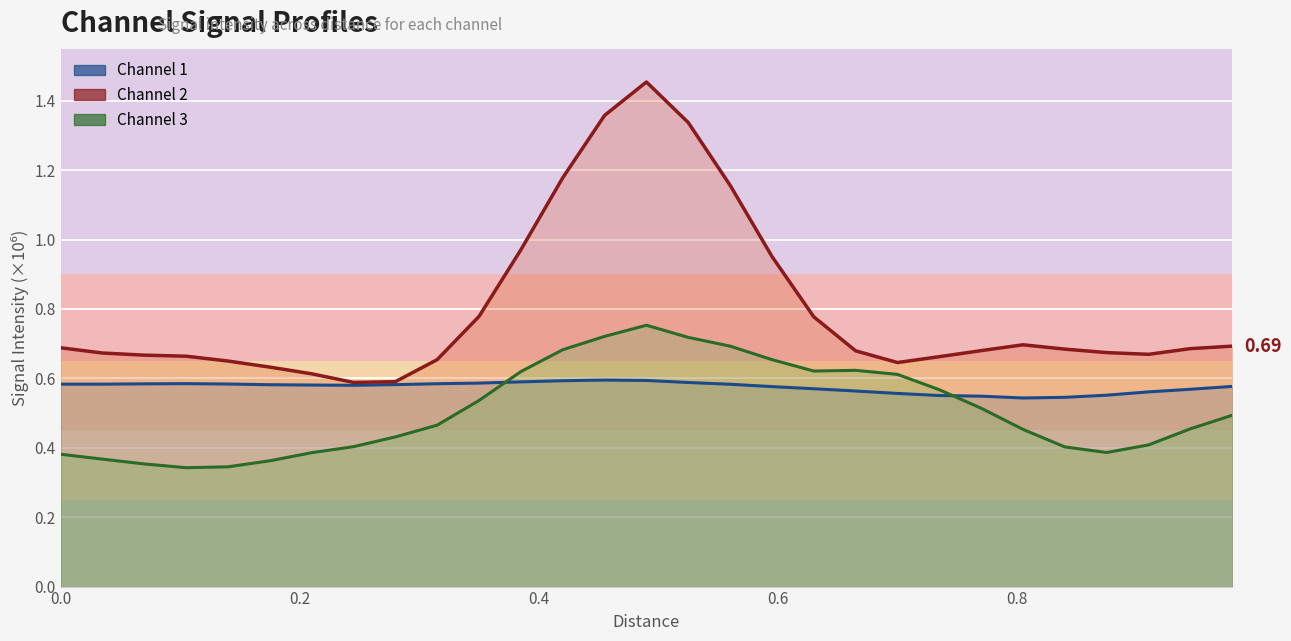

Count the Channel 1 values in the range 0 to 1.

29